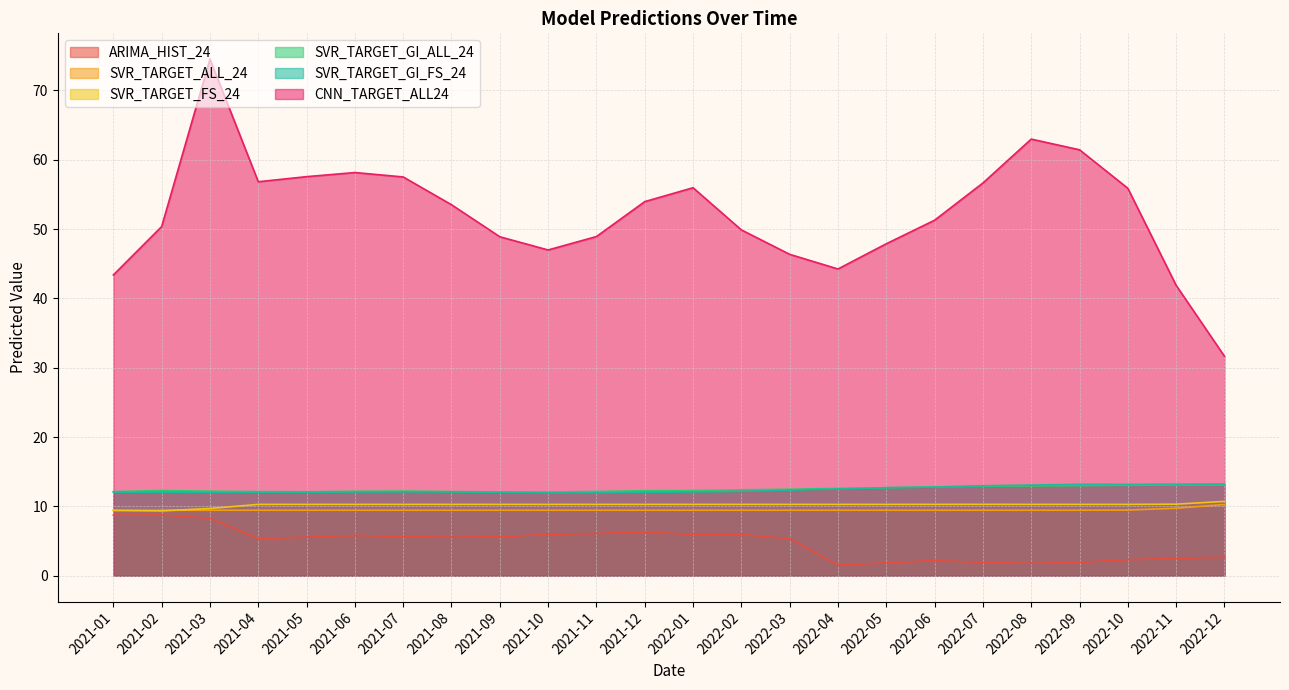

Is the value of SVR_TARGET_GI_ALL_24 at 2021-05 greater than the value of CNN_TARGET_ALL24 at 2022-01?

No